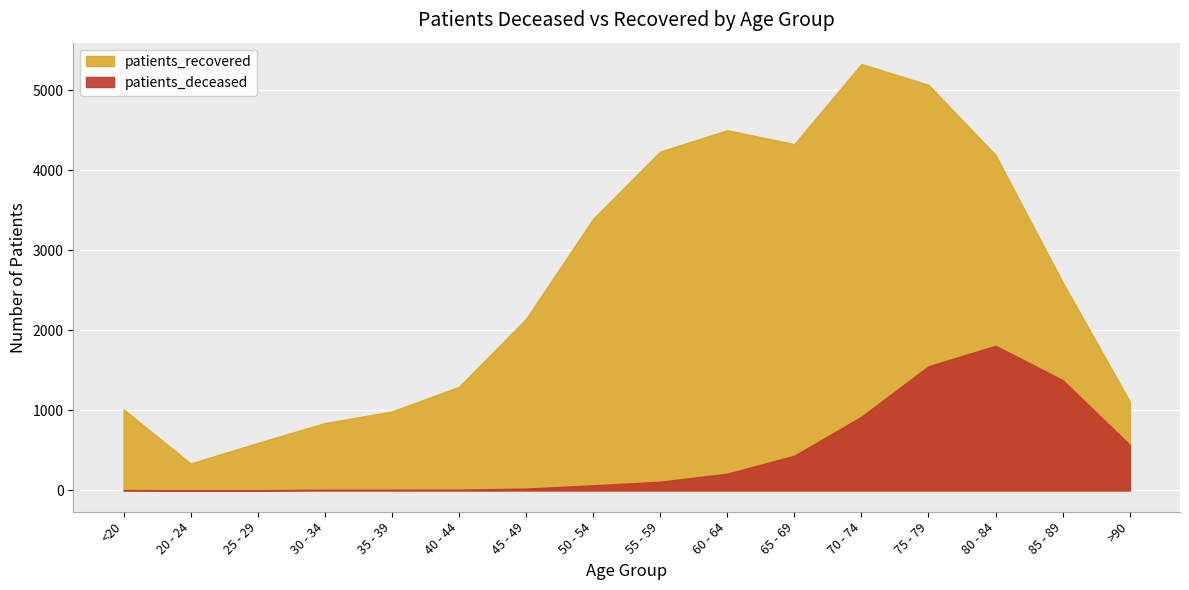

At which label does patients_deceased reach its minimum?

20 - 24